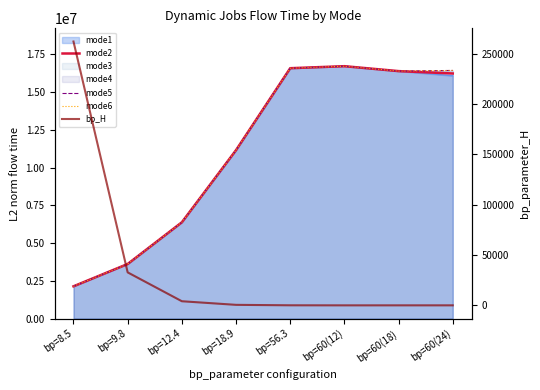

Where is the first local maximum for mode6?

bp=60(12)